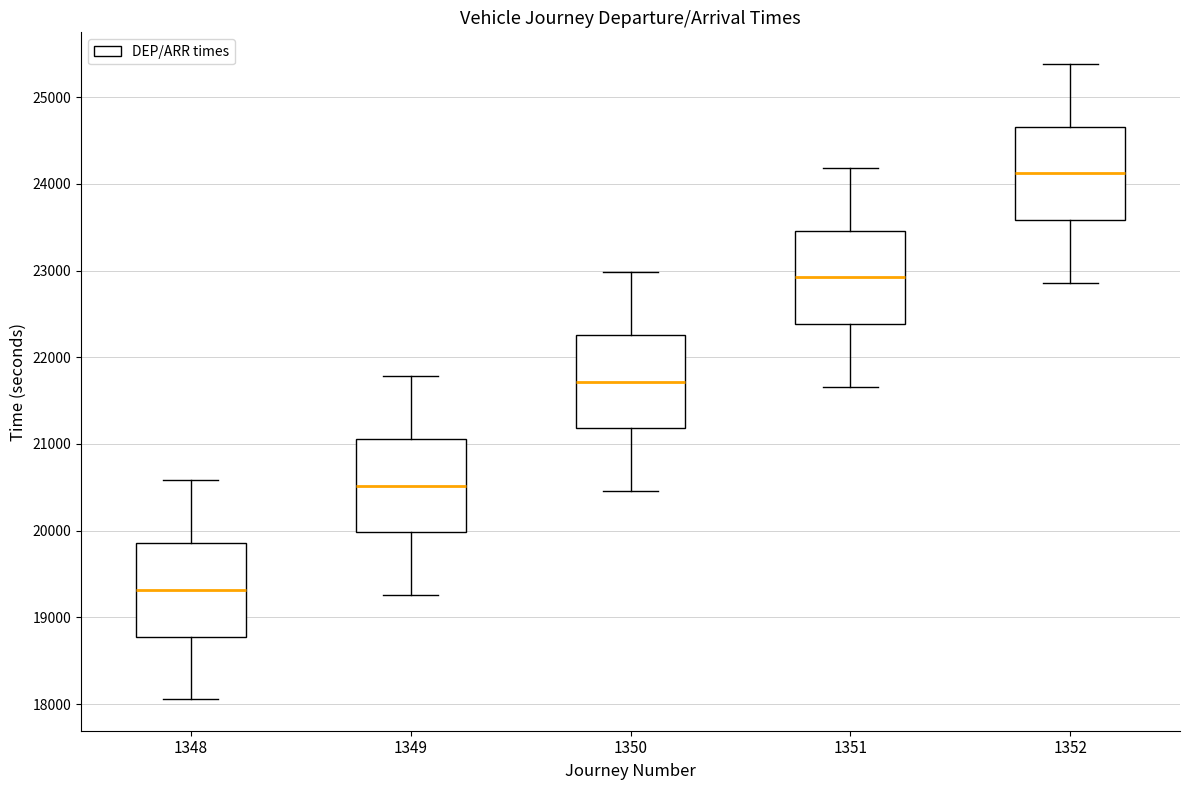

Which box's median line is the lowest?

1348